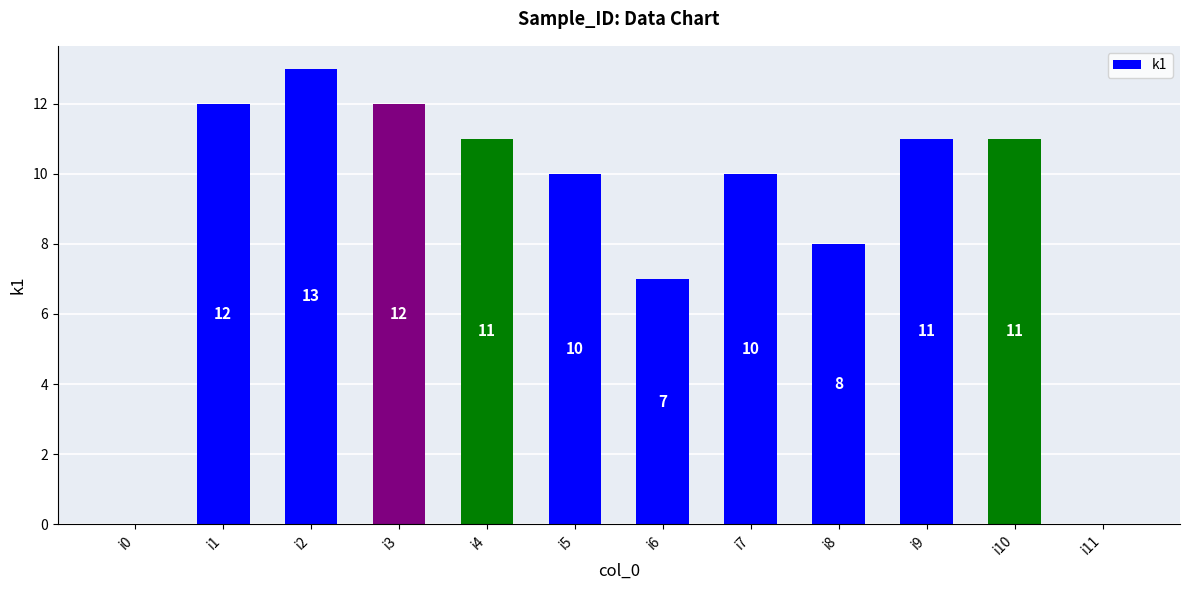

Which category has the highest value across all series?

i2